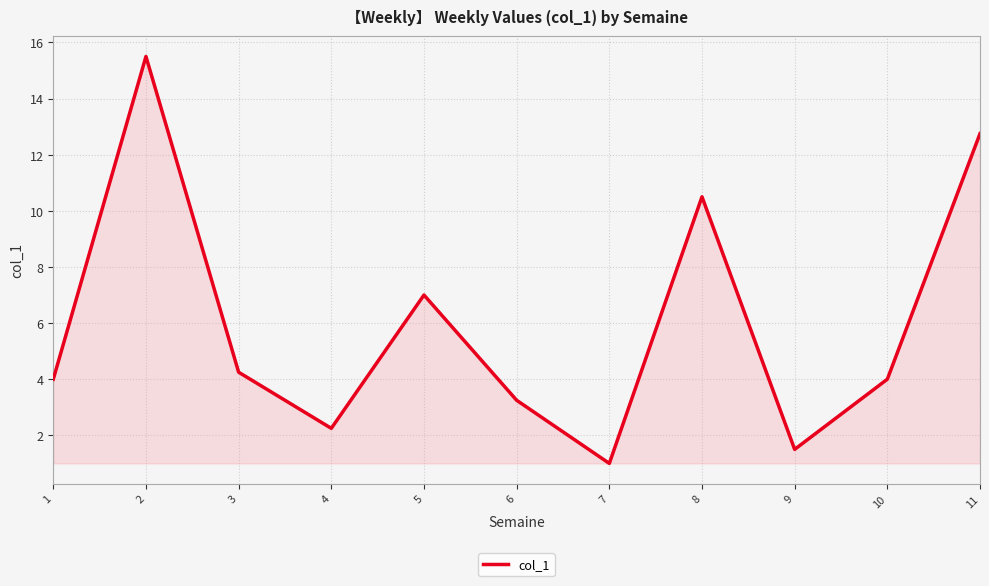

True or false: the data shows 4.0 at 1.

True